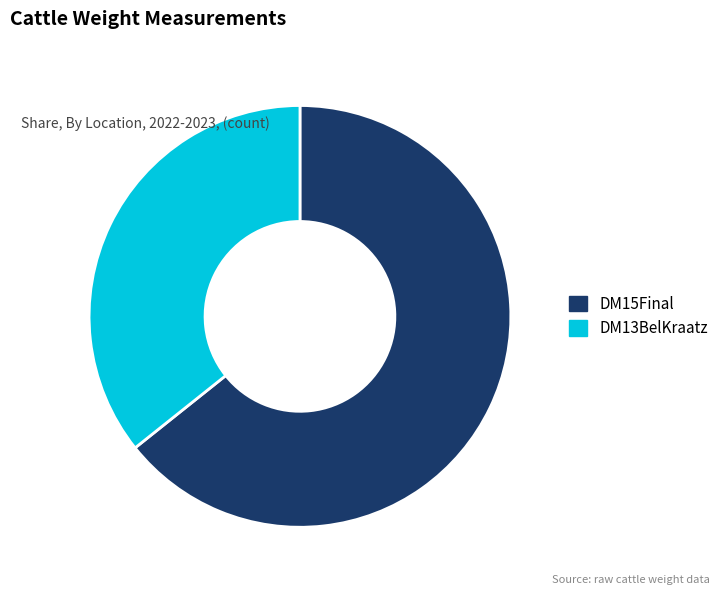

Does DM13BelKraatz account for over 50% of the chart?

No